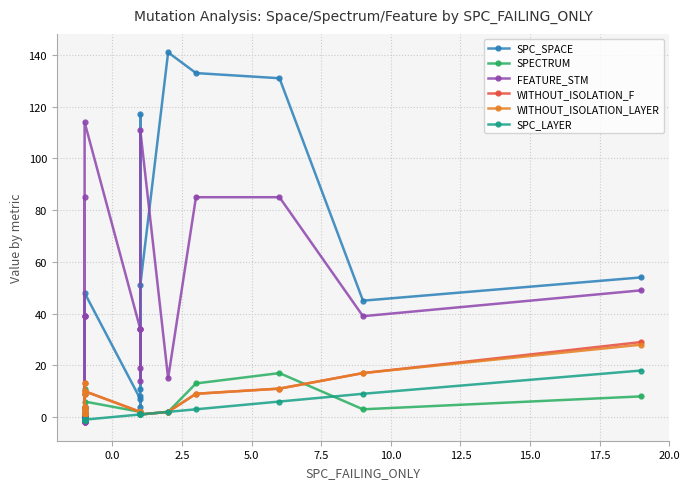

How many distinct data groups are displayed?

6